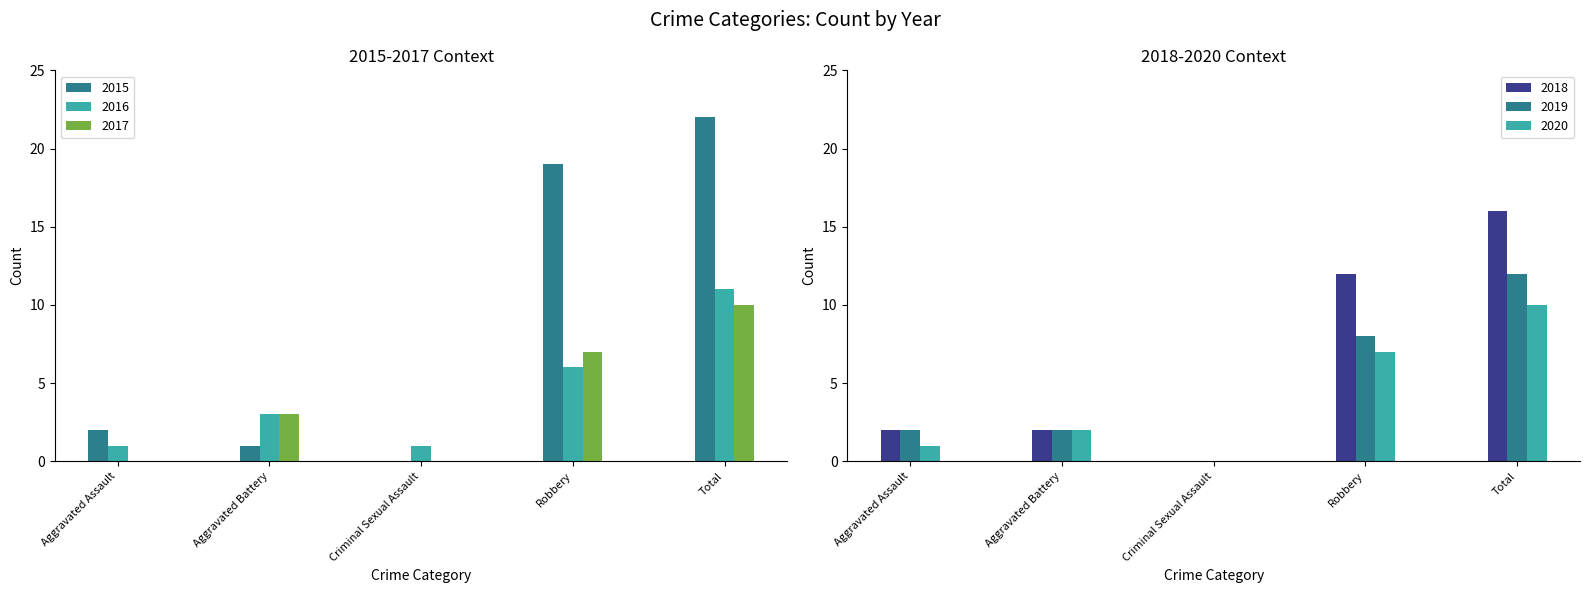

Are the bars horizontal?

No